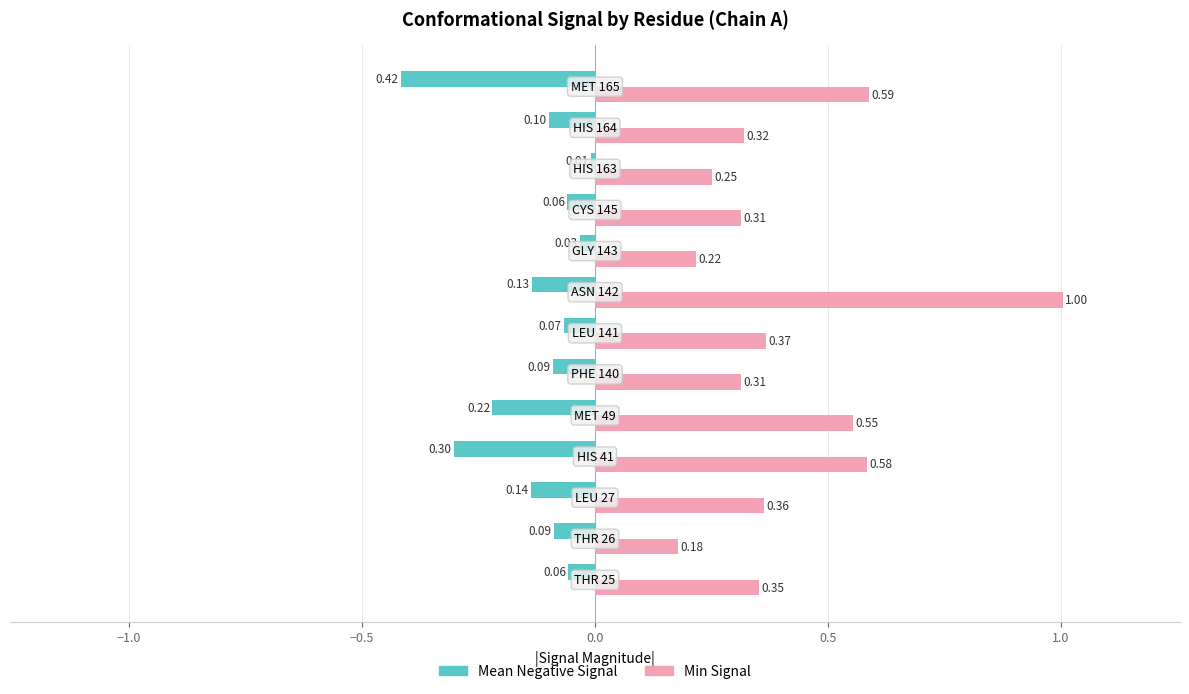

List the series in order of their peak value, lowest first.

Mean Negative Signal, Min Signal